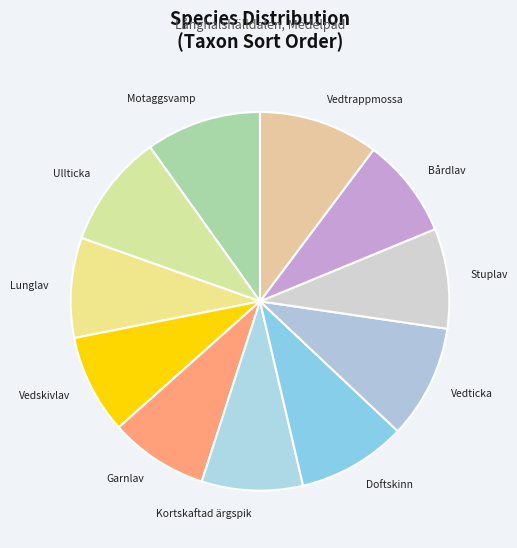

Does Ullticka account for over 50% of the chart?

No